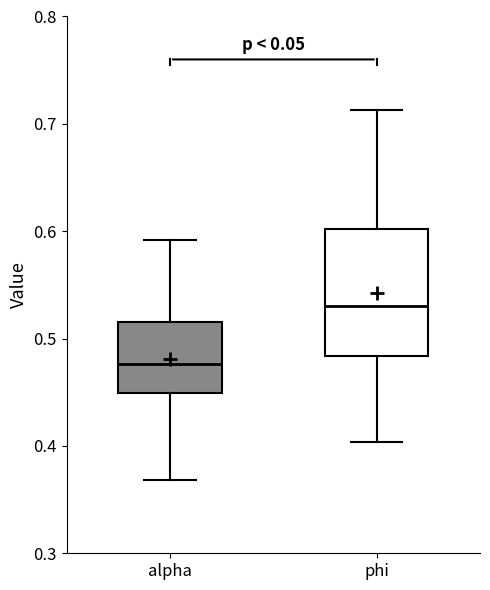

Which box's median line is the highest?

phi